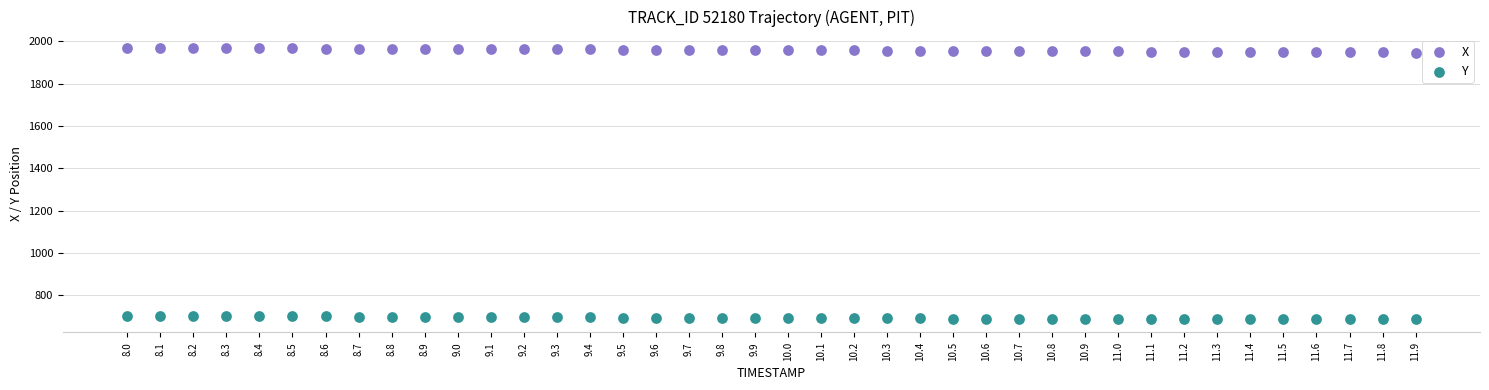

Which series contains the highest Y value?

X